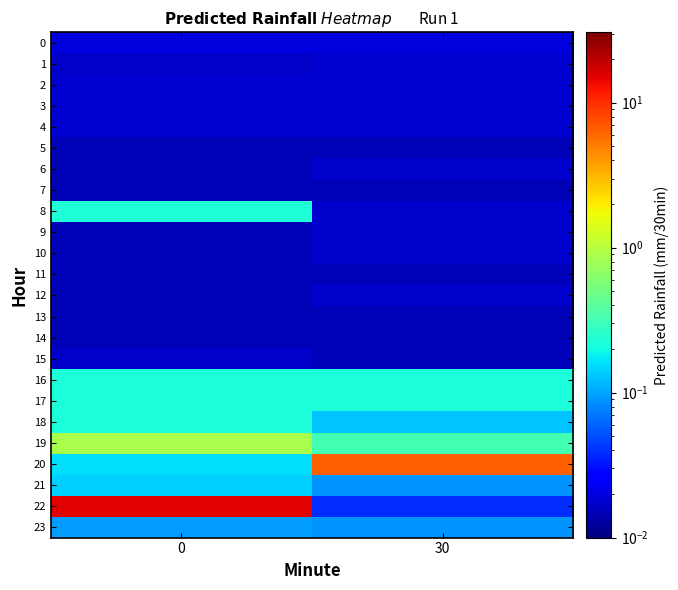

Rank the series by their maximum value, from lowest to highest.

row_5, row_7, row_13, row_14, row_11, row_15, row_9, row_10, row_6, row_12, row_1, row_2, row_3, row_4, row_0, row_23, row_21, row_16, row_17, row_18, row_8, row_19, row_20, row_22